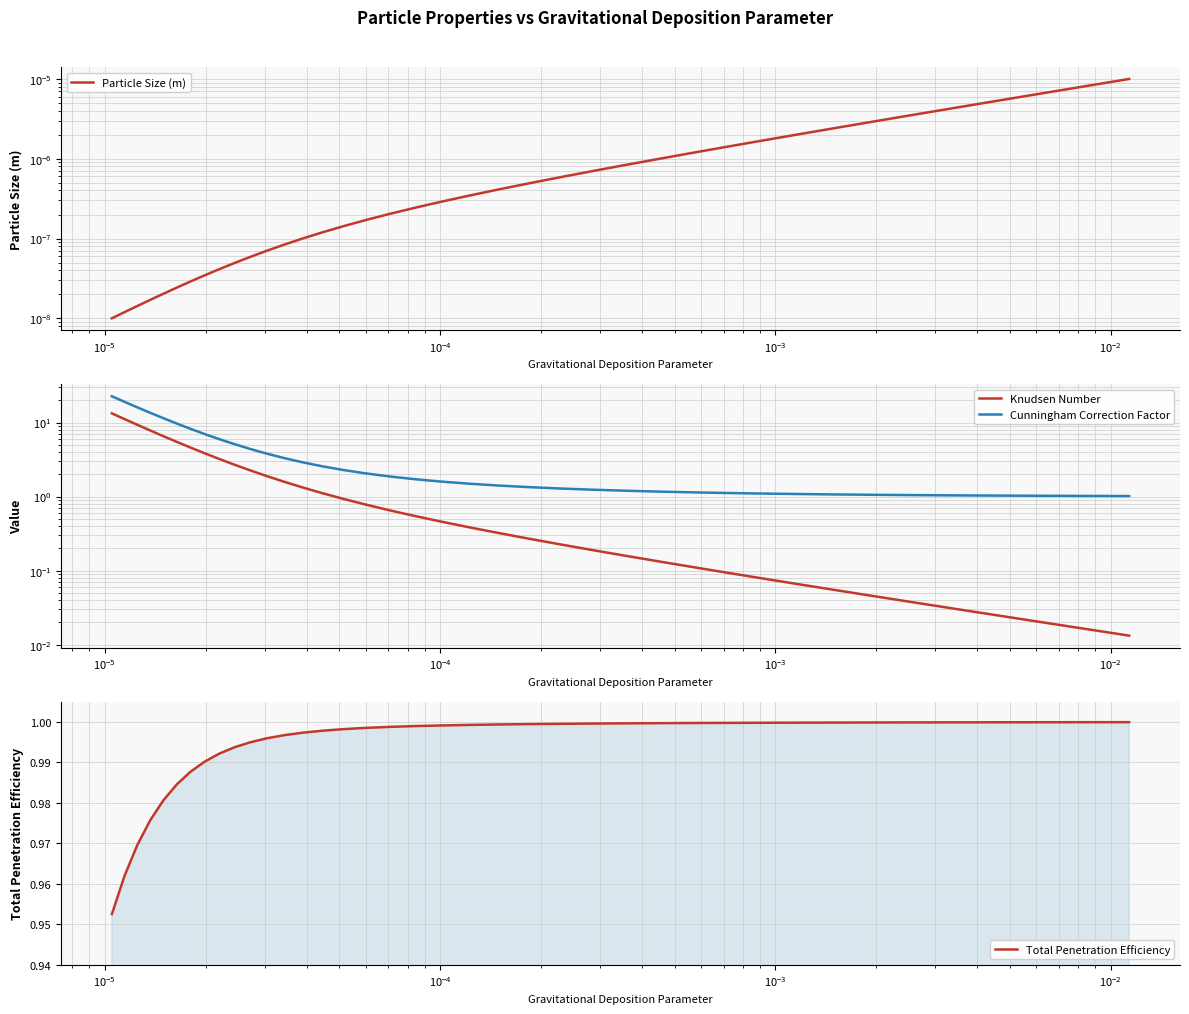

What are all the series names shown in the legend?

Particle Size (m), Knudsen Number, Cunningham Correction Factor, Total Penetration Efficiency